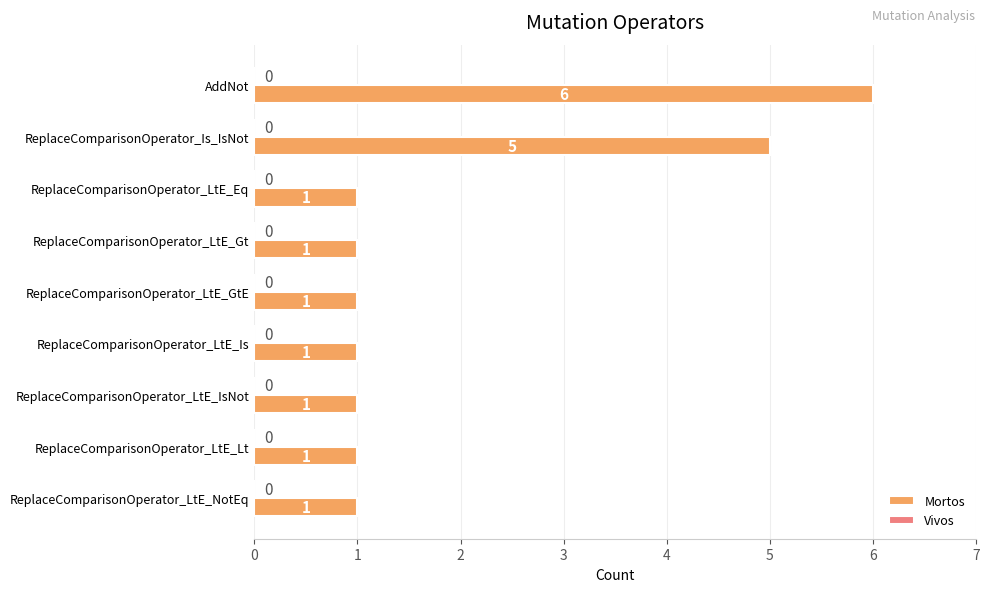

Reading top to bottom, what are all the values shown in this chart?

AddNot=6	ReplaceComparisonOperator_Is_IsNot=5	ReplaceComparisonOperator_LtE_Eq=1	ReplaceComparisonOperator_LtE_Gt=1	ReplaceComparisonOperator_LtE_GtE=1	ReplaceComparisonOperator_LtE_Is=1	ReplaceComparisonOperator_LtE_IsNot=1	ReplaceComparisonOperator_LtE_Lt=1	ReplaceComparisonOperator_LtE_NotEq=1